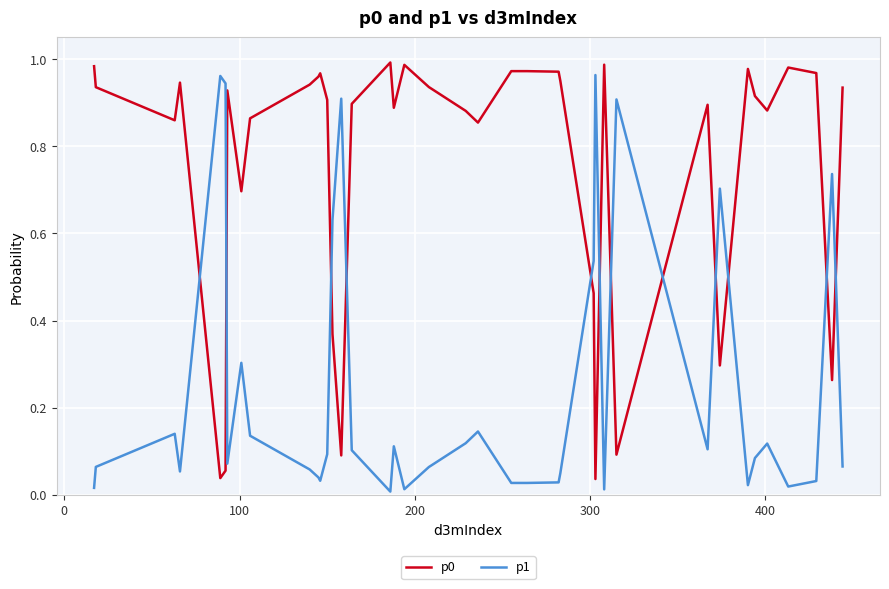

True or false: p0 and p1 cross at least once.

True